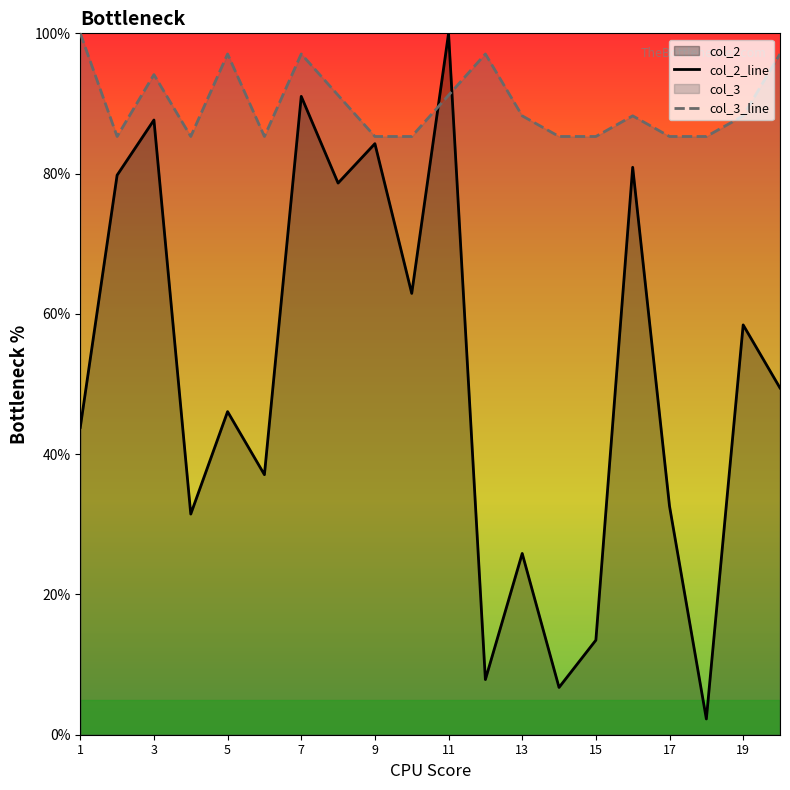

What is the difference between the col_2_line values at 11 and 1?

56.2